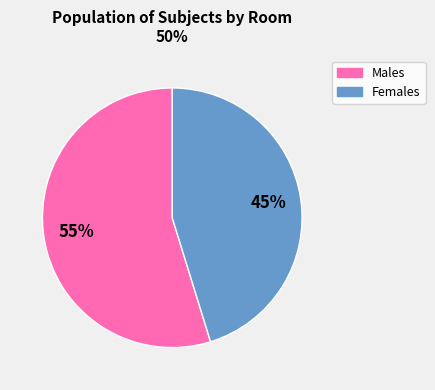

Is there any slice that represents more than half of the pie?

Yes